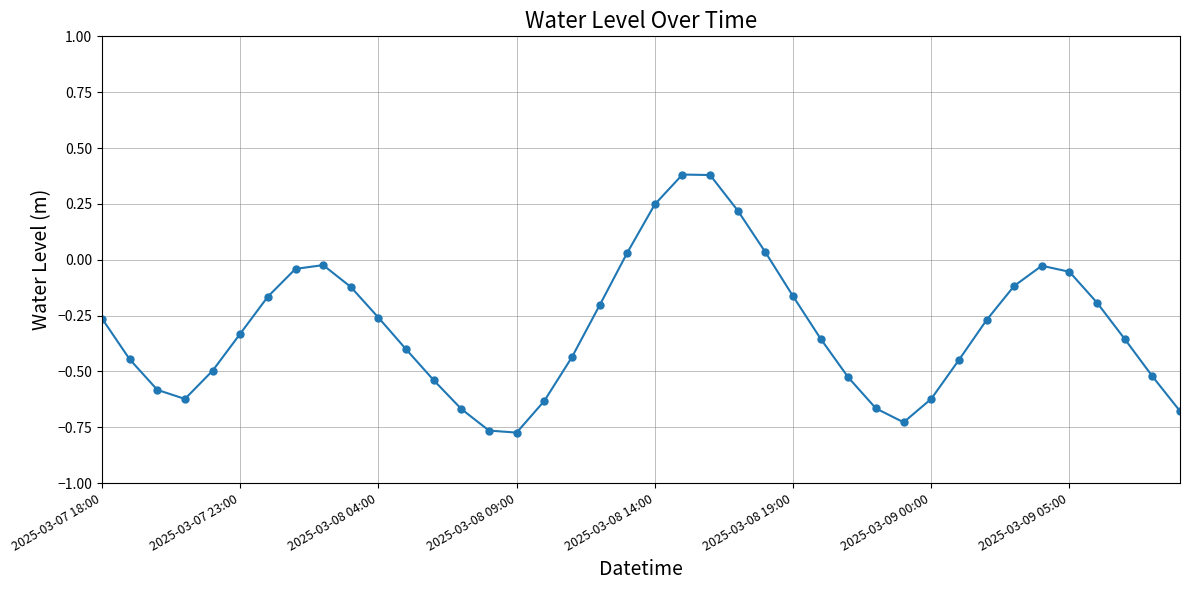

How many interior local peaks (higher than both neighbors) does the data have?

3